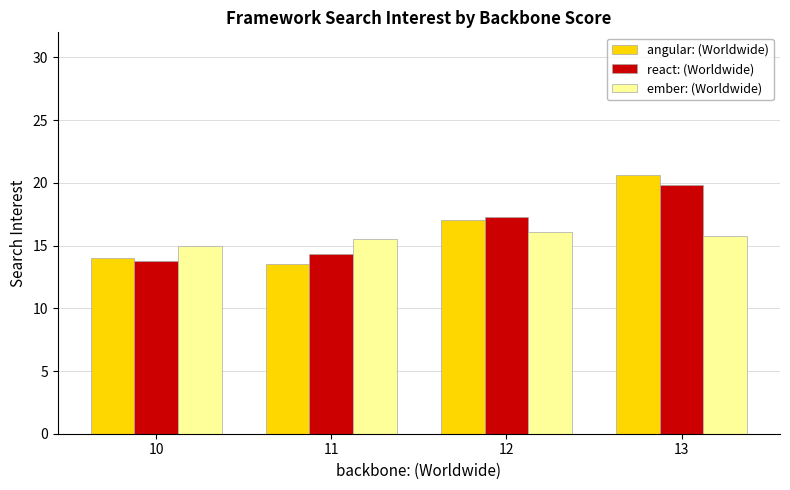

Reading right to left, extract all data points from this chart.

angular: (Worldwide): 20.6	17.0	13.5	14.0
react: (Worldwide): 19.8	17.3	14.3	13.8
ember: (Worldwide): 15.8	16.1	15.5	15.0